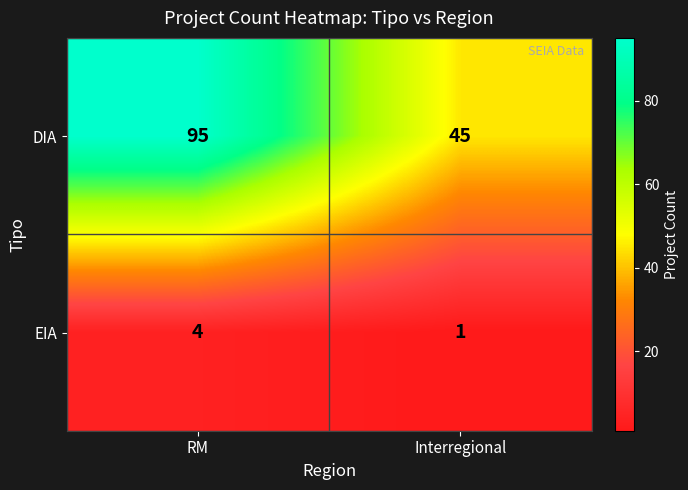

What value does the DIA series have at Interregional?

45